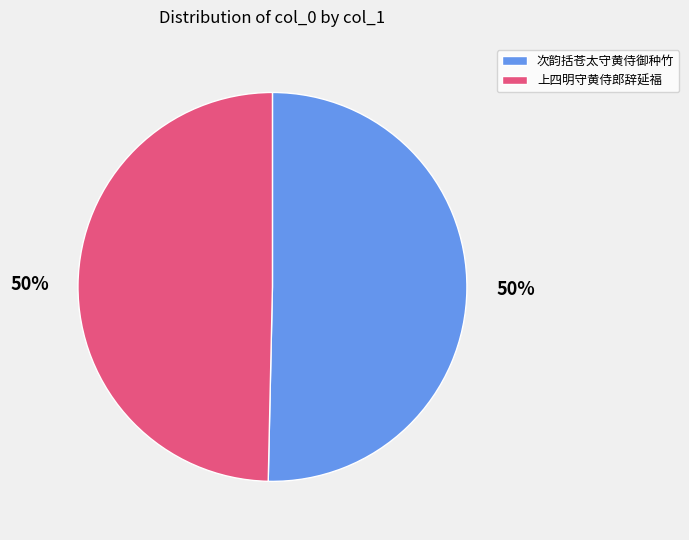

To the nearest percent, what is the average slice percentage?

50%